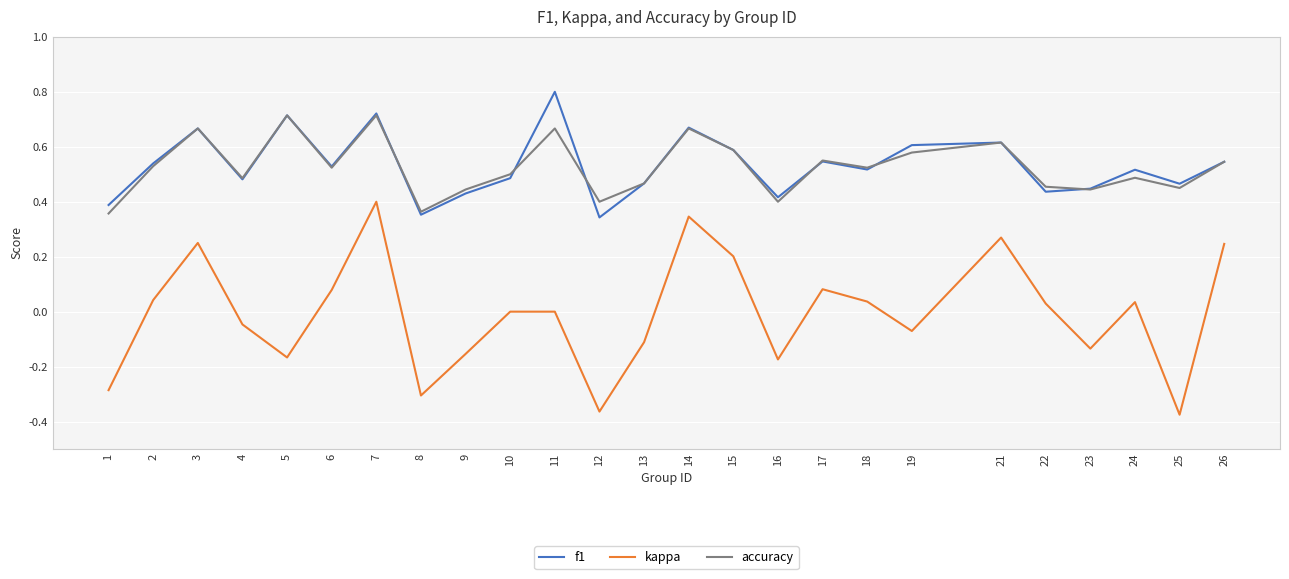

Is the value of accuracy at 7 greater than the value of kappa at 14?

Yes